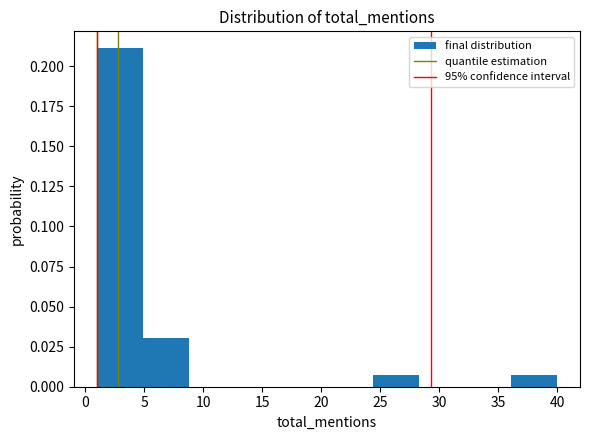

Reading left to right, list every bar in this chart as the range it spans on the x-axis followed by its height. Neither the bar edges nor the heights are printed on the chart, so give them approximately, as read against the axes.

1.0 to 4.9: 0.21
4.9 to 8.8: 0.03
8.8 to 12.7: 0
12.7 to 16.6: 0
16.6 to 20.5: 0
20.5 to 24.4: 0
24.4 to 28.3: 0.01
28.3 to 32.2: 0
32.2 to 36.1: 0
36.1 to 40.0: 0.01